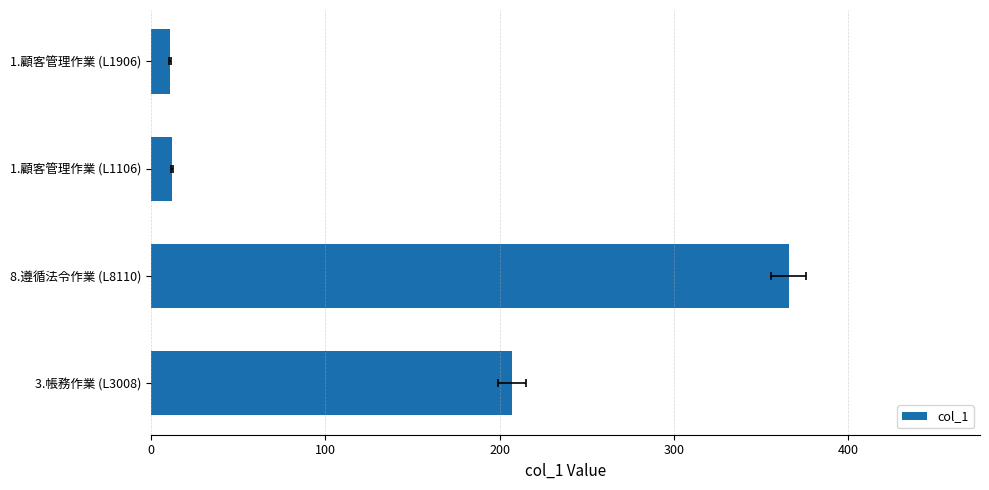

The chart shows a value of 11 at 1.顧客管理作業 (L1906). True or false?

True